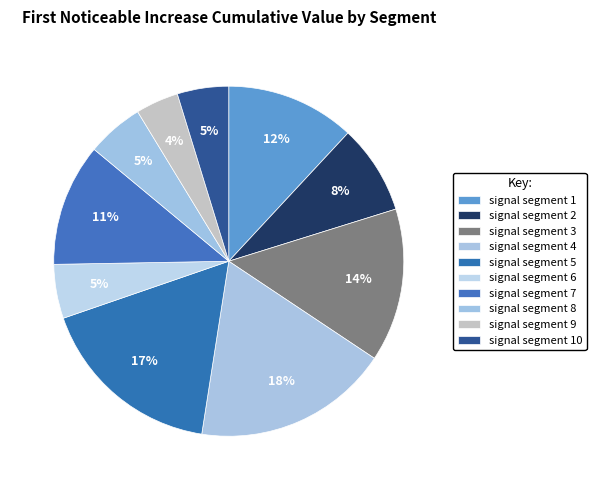

Is it true that signal segment 7 is 19% of the pie?

False